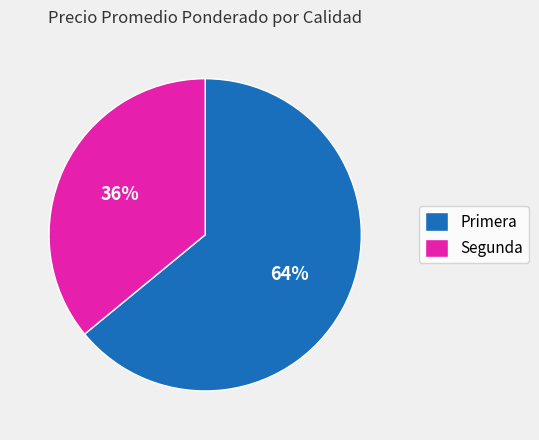

Which category has the smallest portion of the pie?

Segunda